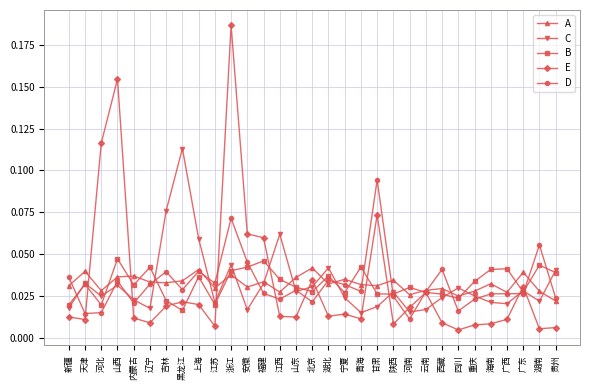

True or false: E and C intersect in this chart.

True